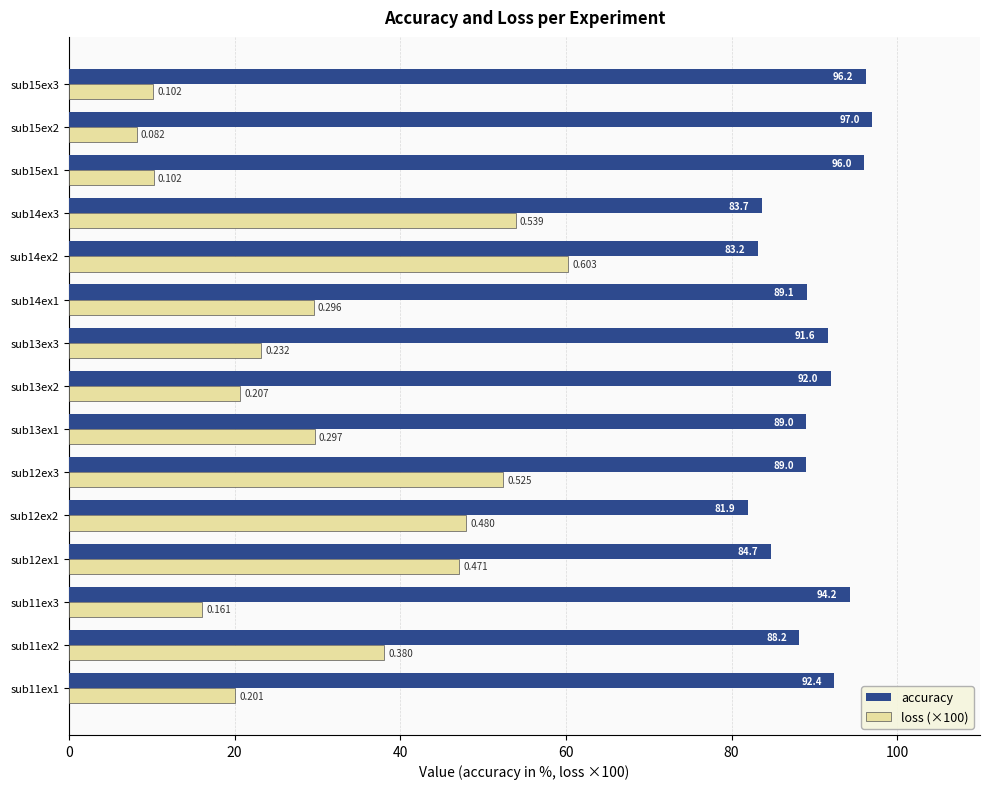

Which series has the largest total across all categories?

accuracy